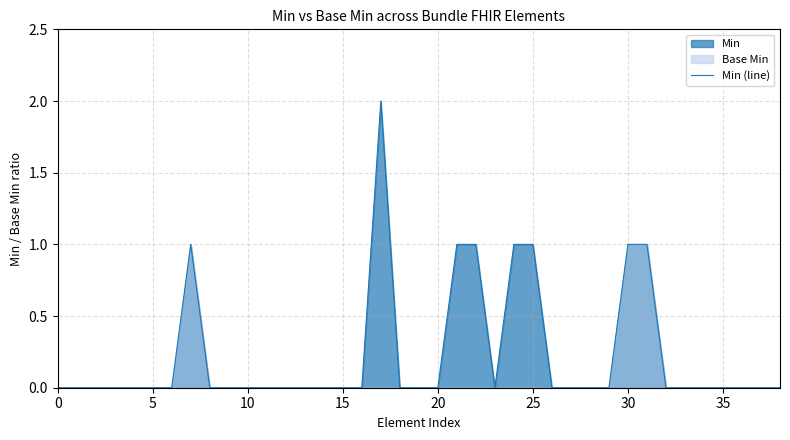

True or false: Min (line) has a value of -1 at 10.

False